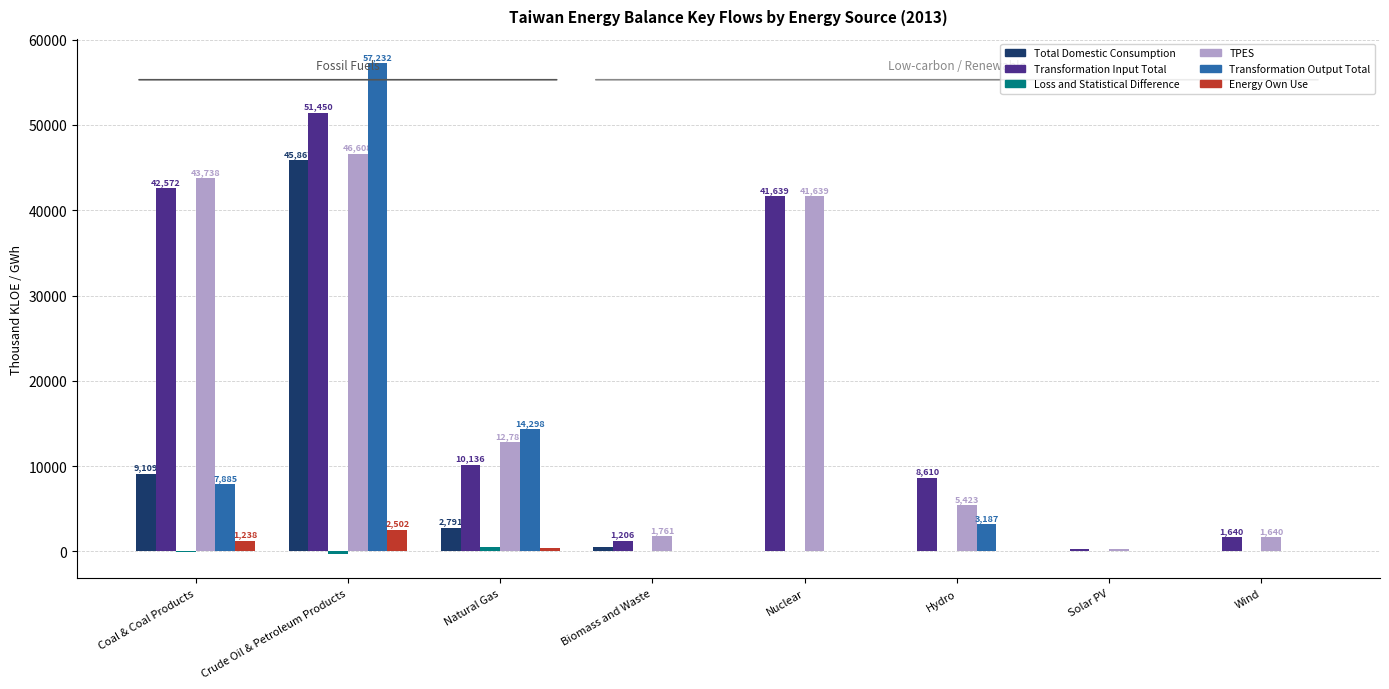

Which series has the largest range (max minus min)?

Transformation Output Total